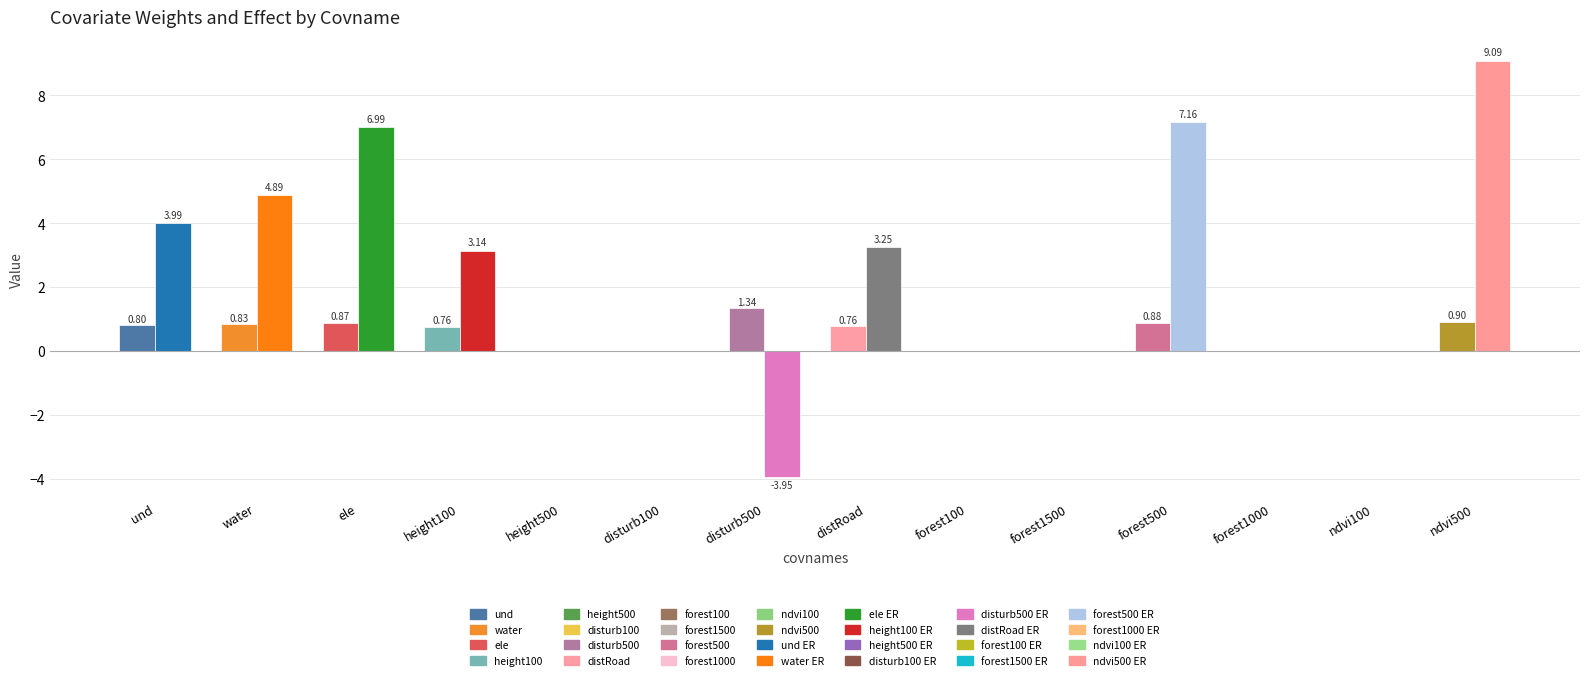

Which series has the widest spread of values?

ER